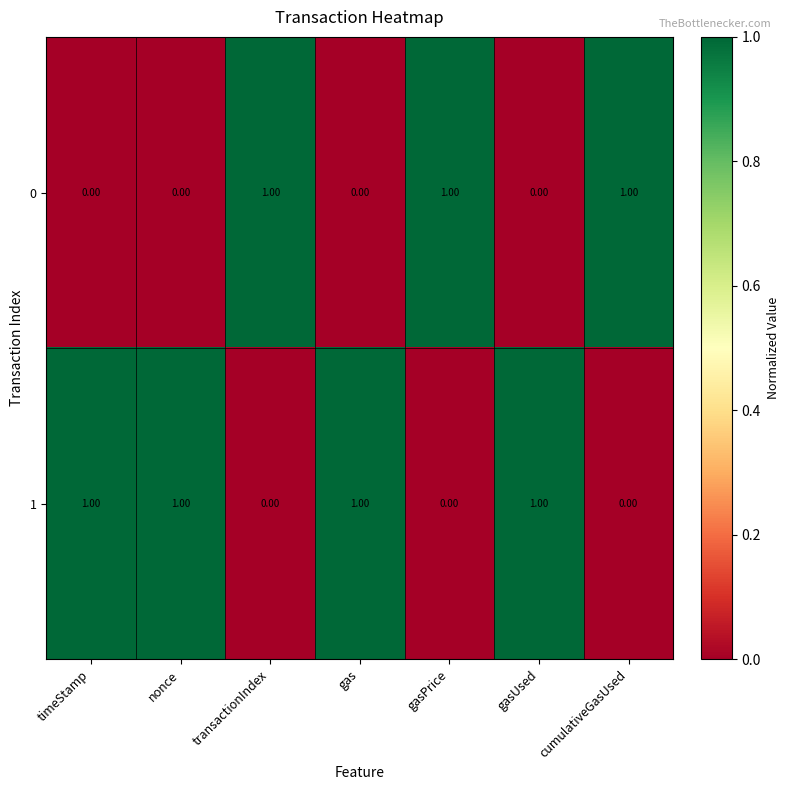

Is the value of 1 at nonce greater than the value of 0 at timeStamp?

Yes